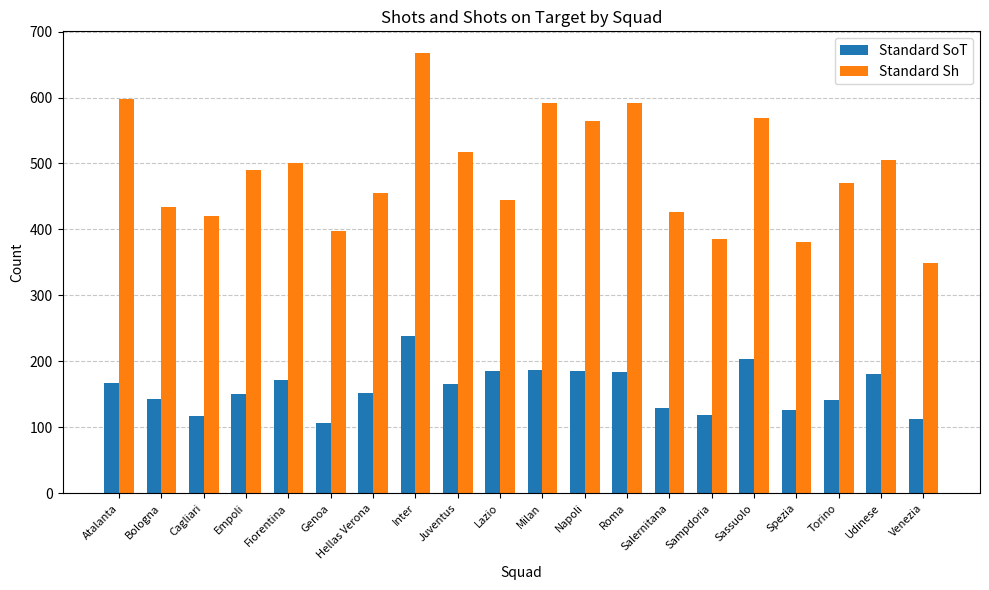

Is the value of Standard SoT at Milan greater than the value of Standard Sh at Empoli?

No